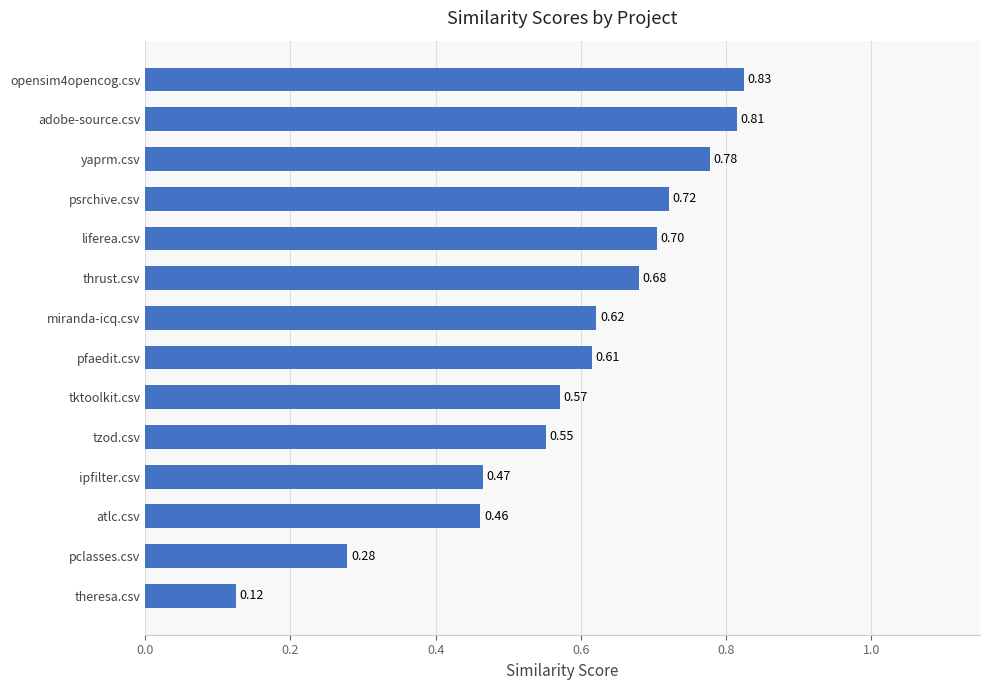

List the labels in order of value, largest first.

opensim4opencog.csv, adobe-source.csv, yaprm.csv, psrchive.csv, liferea.csv, thrust.csv, miranda-icq.csv, pfaedit.csv, tktoolkit.csv, tzod.csv, ipfilter.csv, atlc.csv, pclasses.csv, theresa.csv